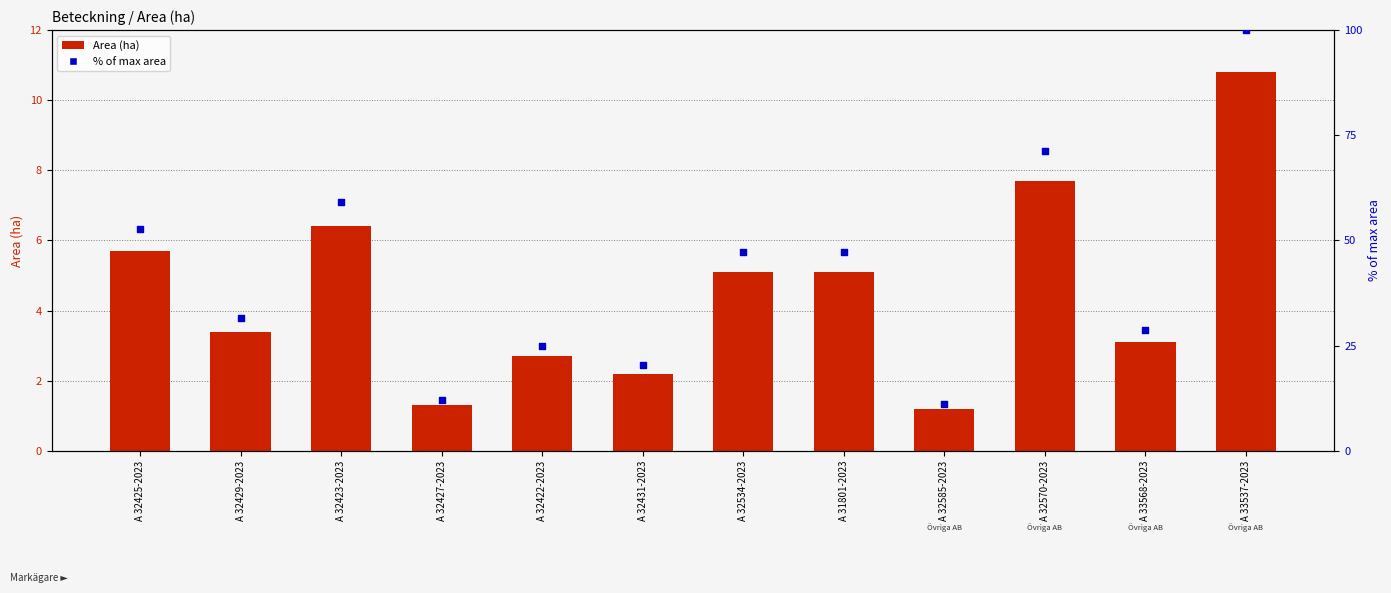

What is the total value across all series at A 32422-2023?

27.7